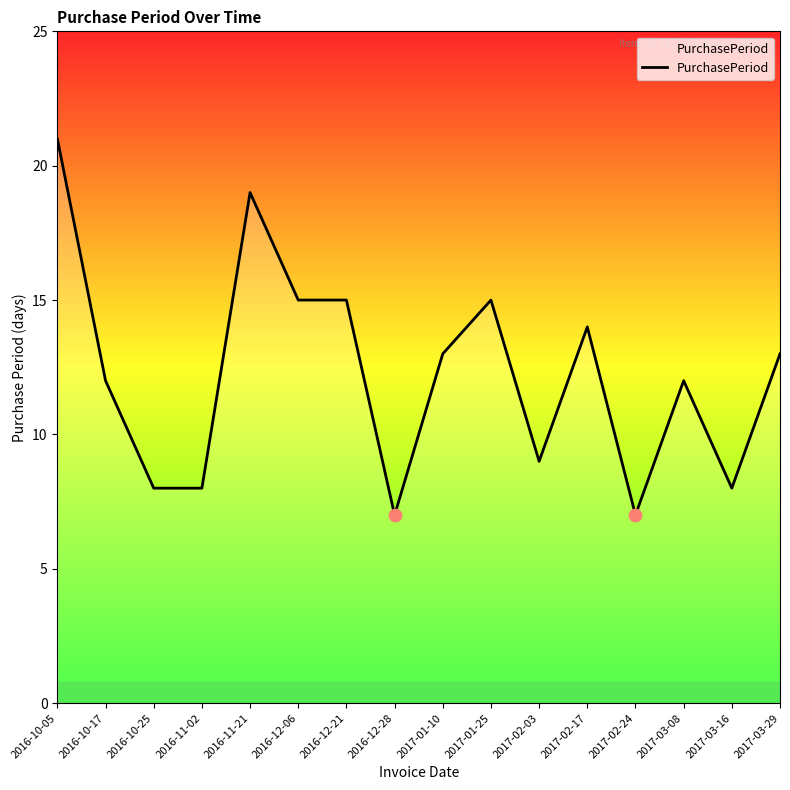

What is the change in value from 2016-11-21 to 2016-12-28?

-12